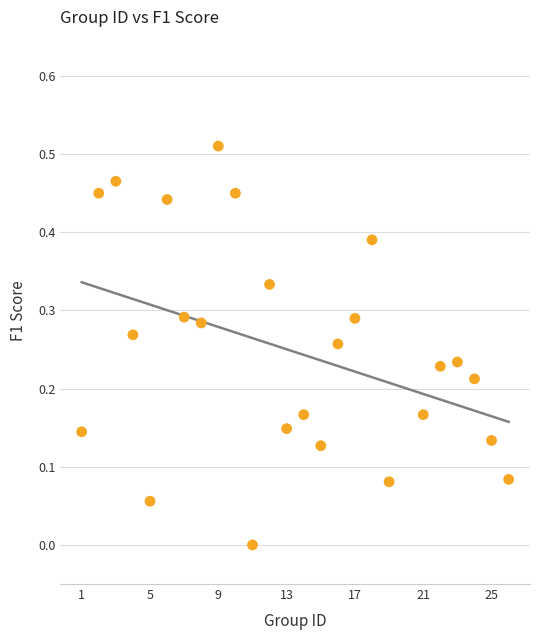

What is the range of X values (max minus min)?

25.0